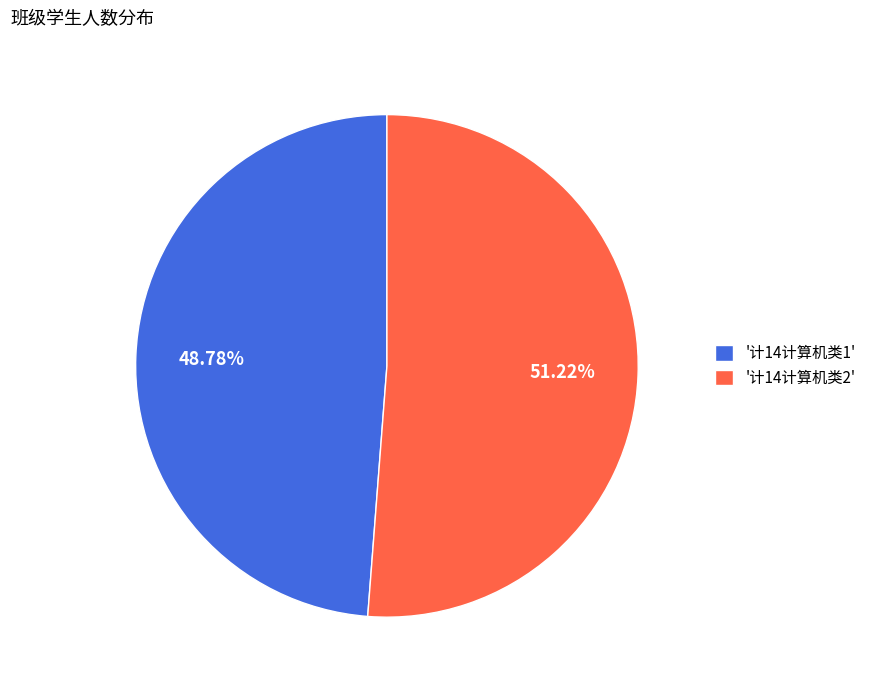

Is the sum of '计14计算机类2' and '计14计算机类1' greater than half?

Yes